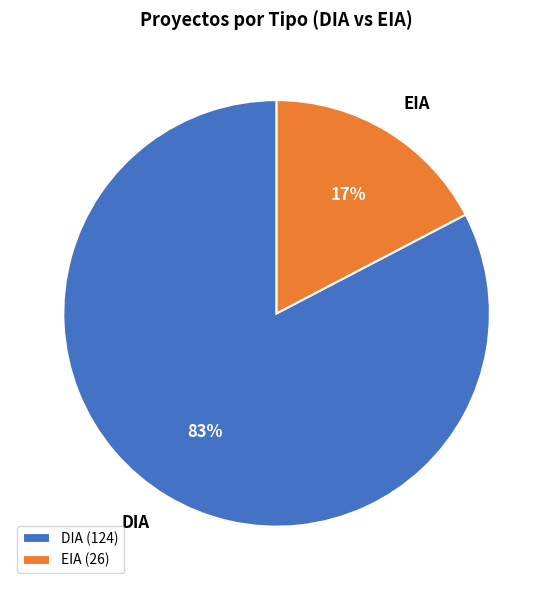

To the nearest percent, what portion does DIA represent?

83%